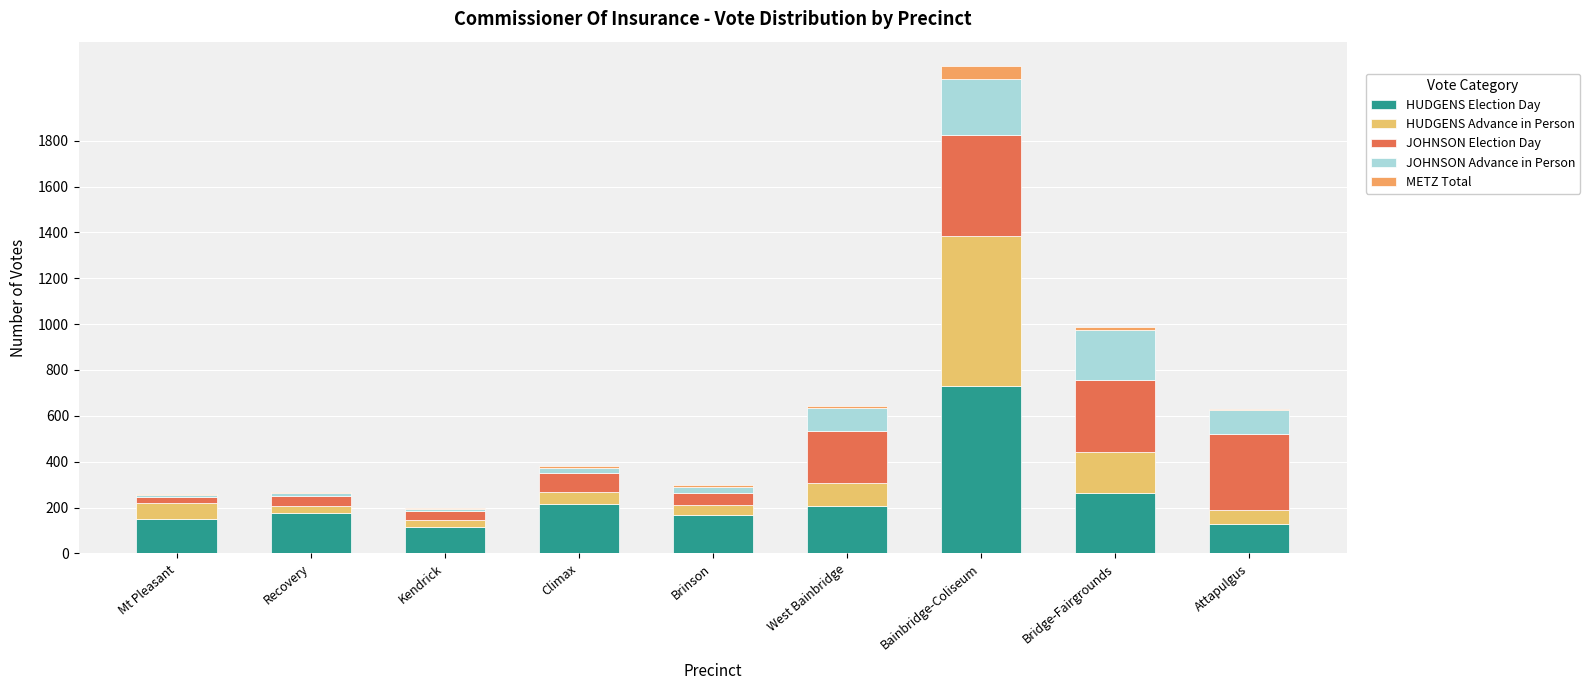

Does the chart contain stacked bars?

Yes